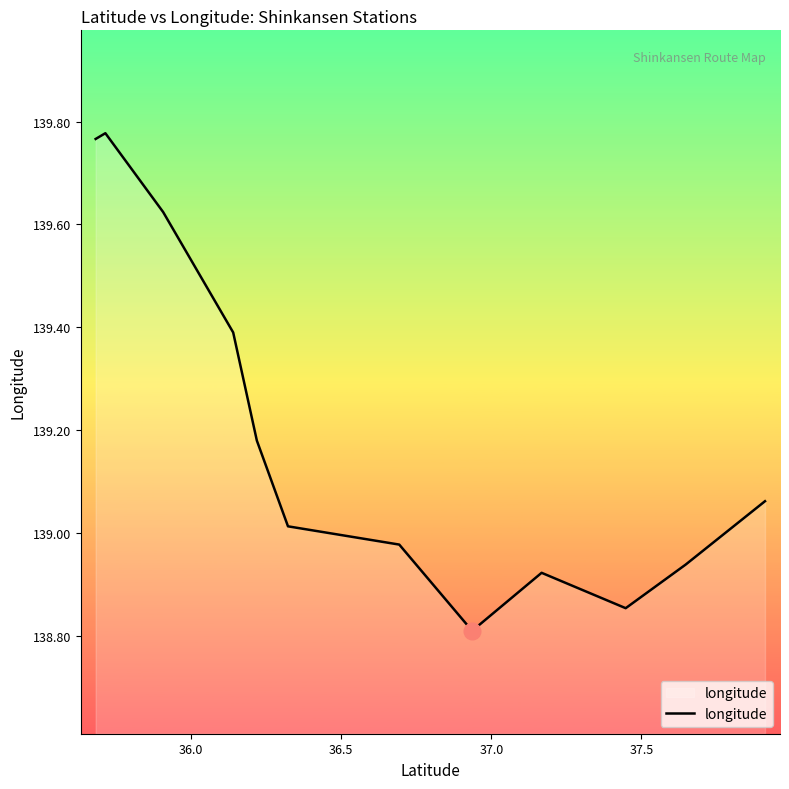

What is the minimum value shown in the chart?

138.8